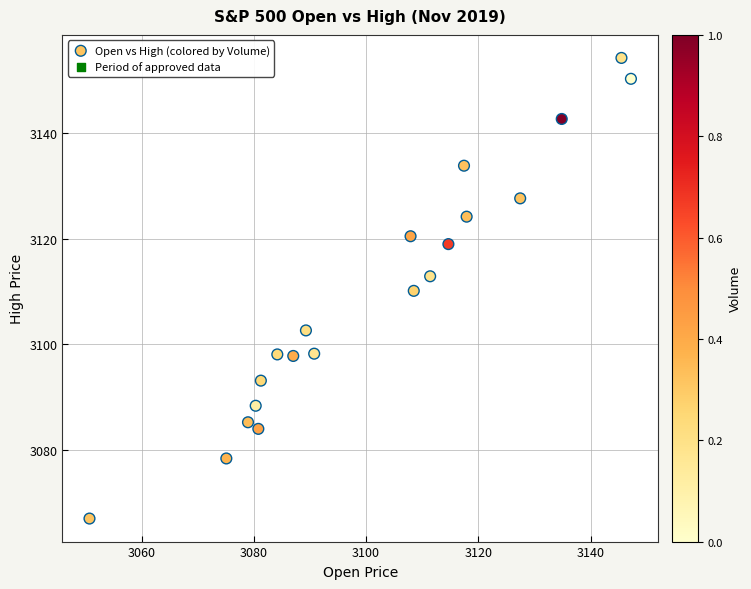

What is the range of X values (max minus min)?

96.5